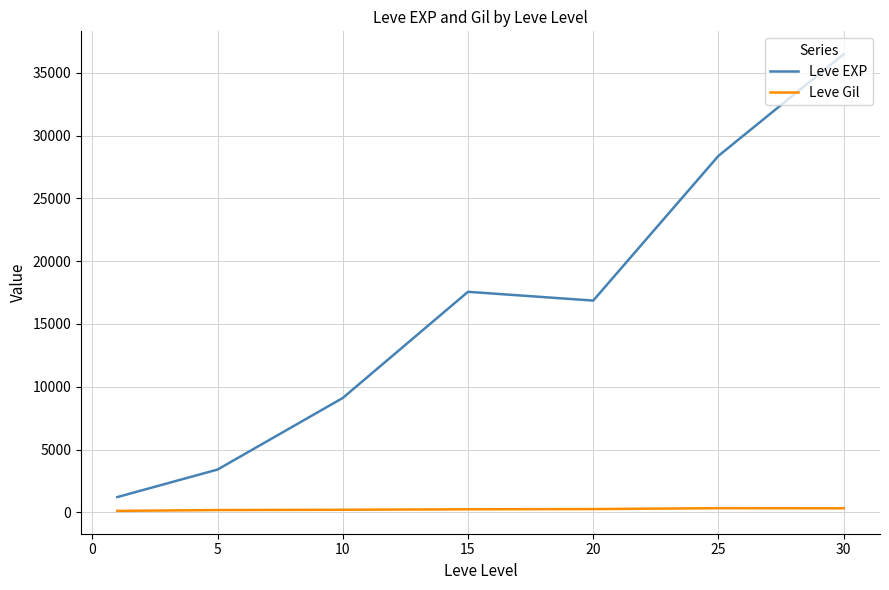

List the series in order of their peak value, highest first.

Leve EXP, Leve Gil